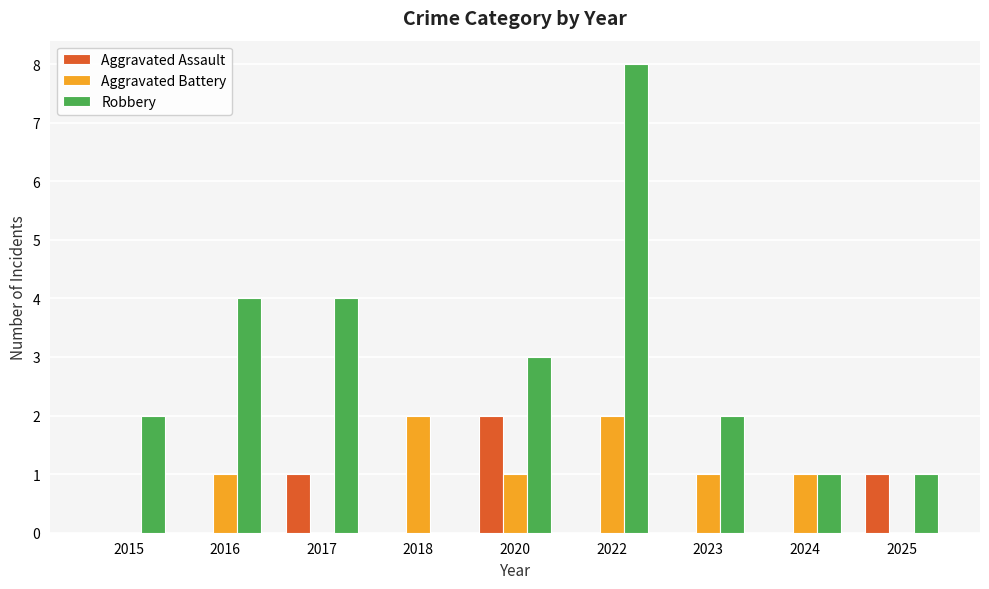

What is the sum of all Aggravated Battery values?

8